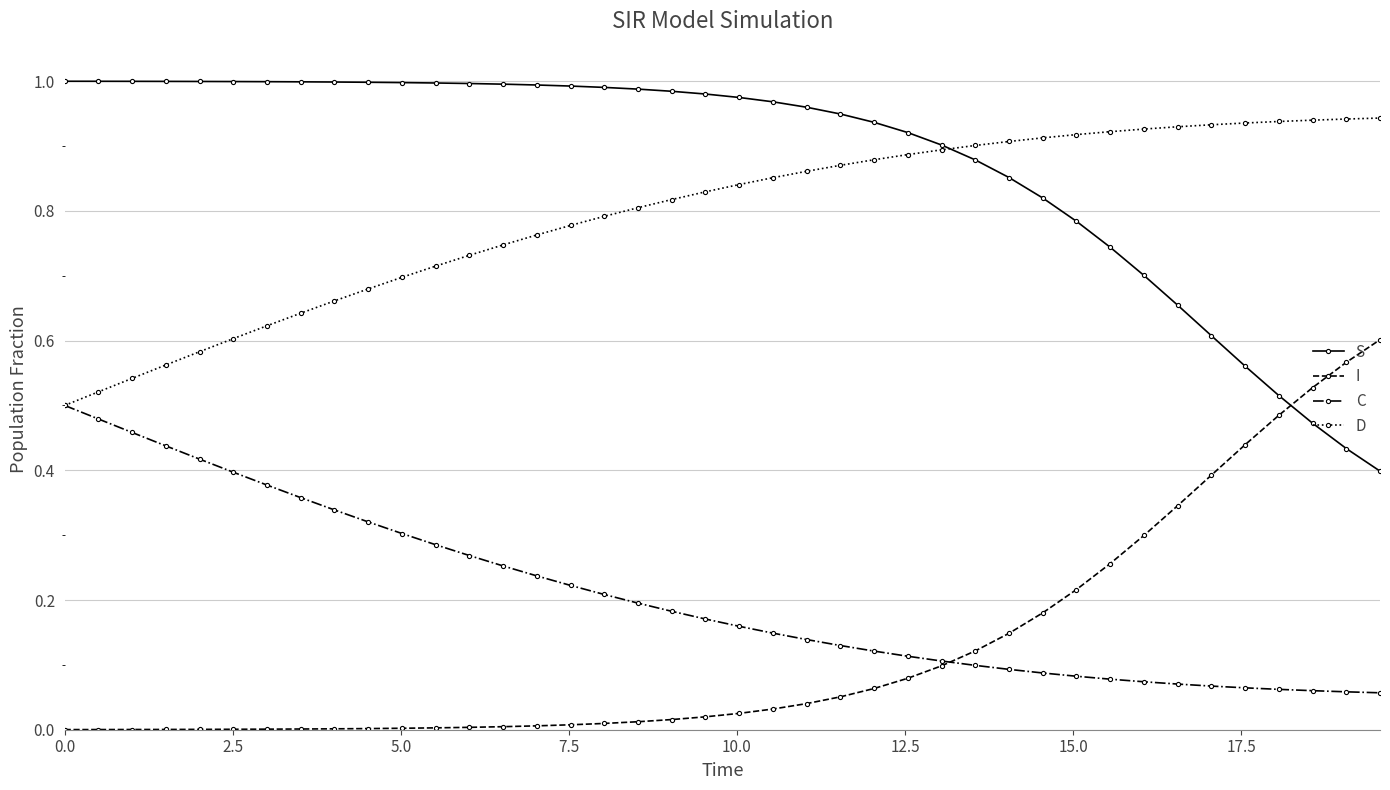

After their last crossing, which series has the higher values: I or S?

I